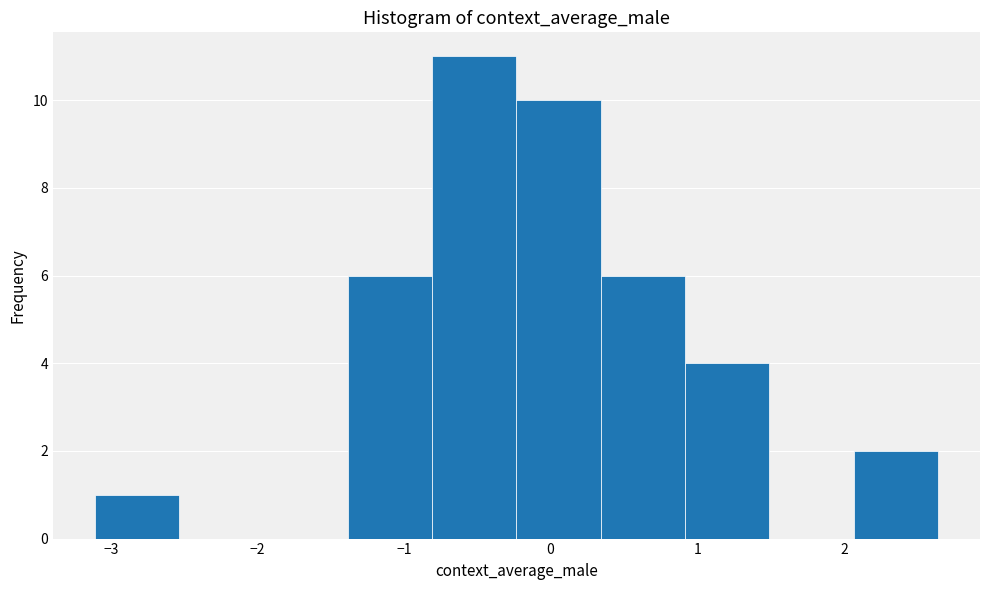

Reading left to right, list every bar in this chart as the range it spans on the x-axis followed by its height. Neither the bar edges nor the heights are printed on the chart, so give them approximately, as read against the axes.

-3.1 to -2.5: 1
-2.5 to -2.0: 0
-2.0 to -1.4: 0
-1.4 to -0.8: 6
-0.8 to -0.2: 11
-0.2 to 0.3: 10
0.3 to 0.9: 6
0.9 to 1.5: 4
1.5 to 2.1: 0
2.1 to 2.6: 2